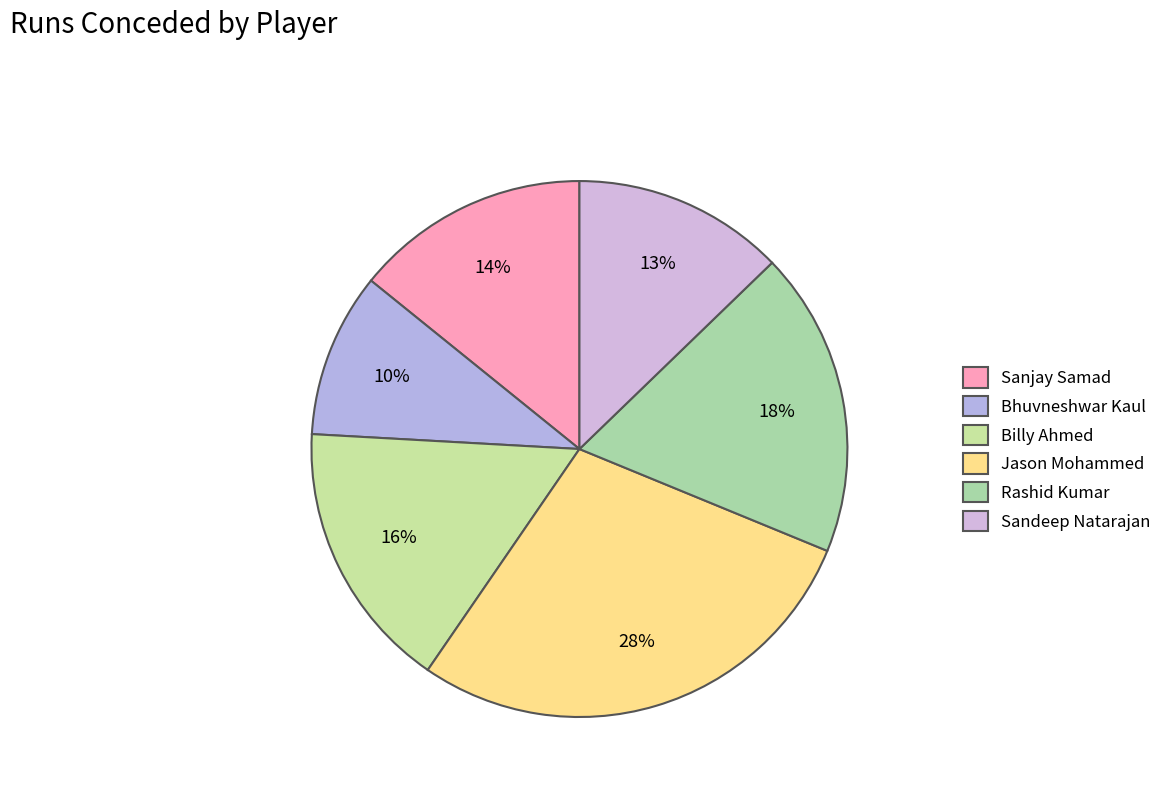

What is the ratio of the value at Sanjay Samad to the value at Rashid Kumar?

0.8